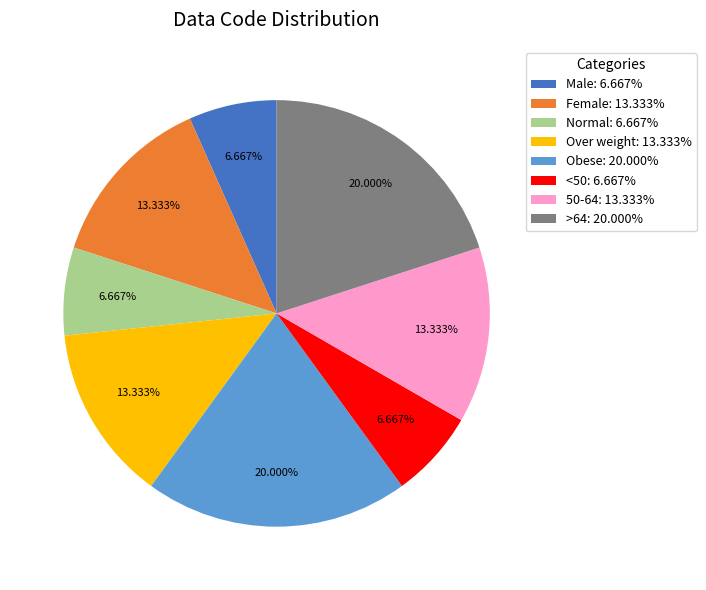

To the nearest percent, what percentage of the pie is <50?

7%